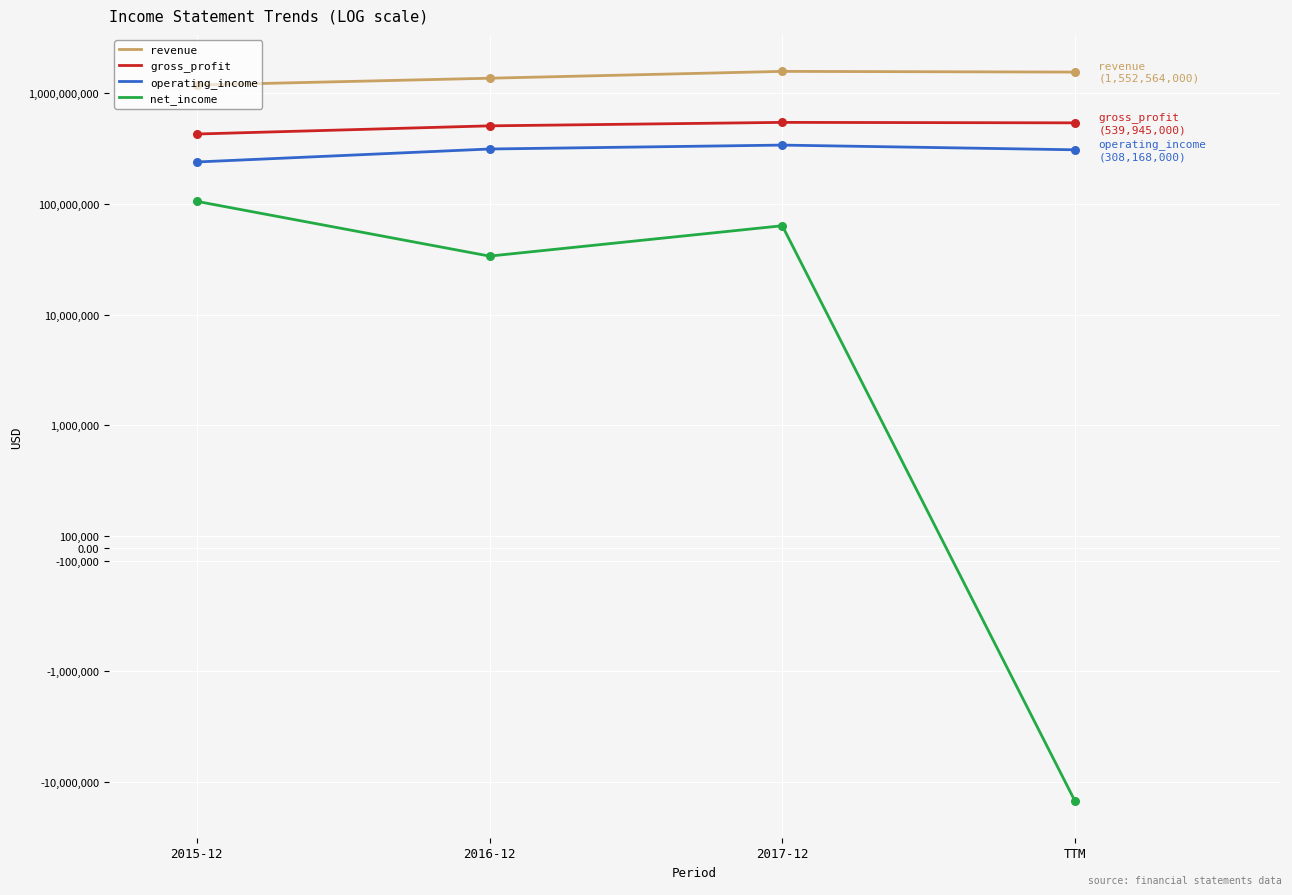

What is the total value across all series at 2016-12?

2220658000